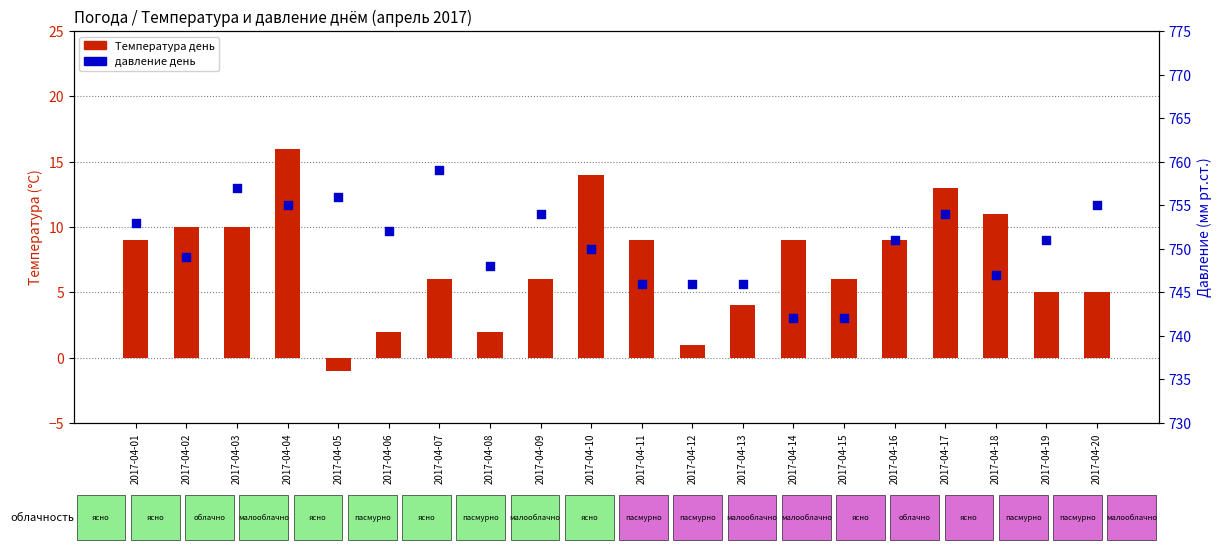

What is the total value across all series at 2017-04-08?

750